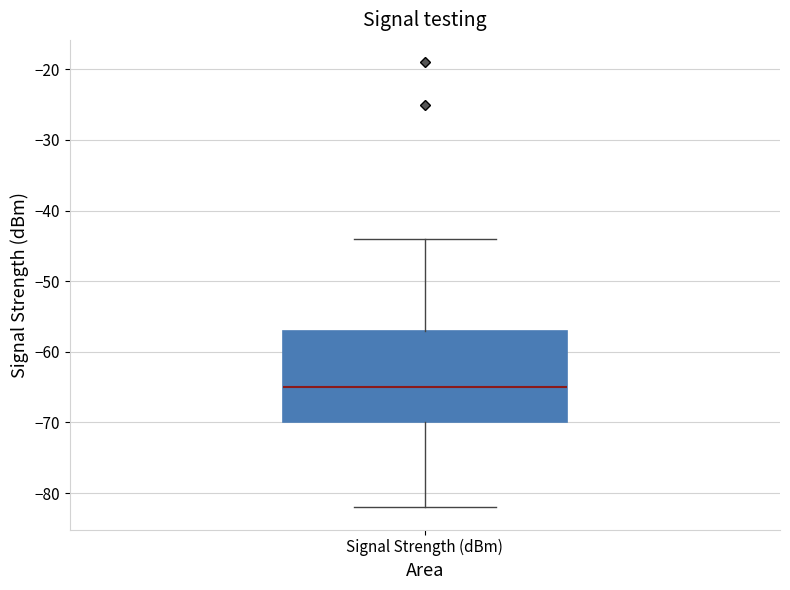

Transcribe this box plot: give where the median line is, the range the box spans, and where the two whiskers end, as read against the y-axis. The values are not printed on the chart, so give them approximately, as read against the axis.

median -65, box -70 to -57, whiskers -82 to -44